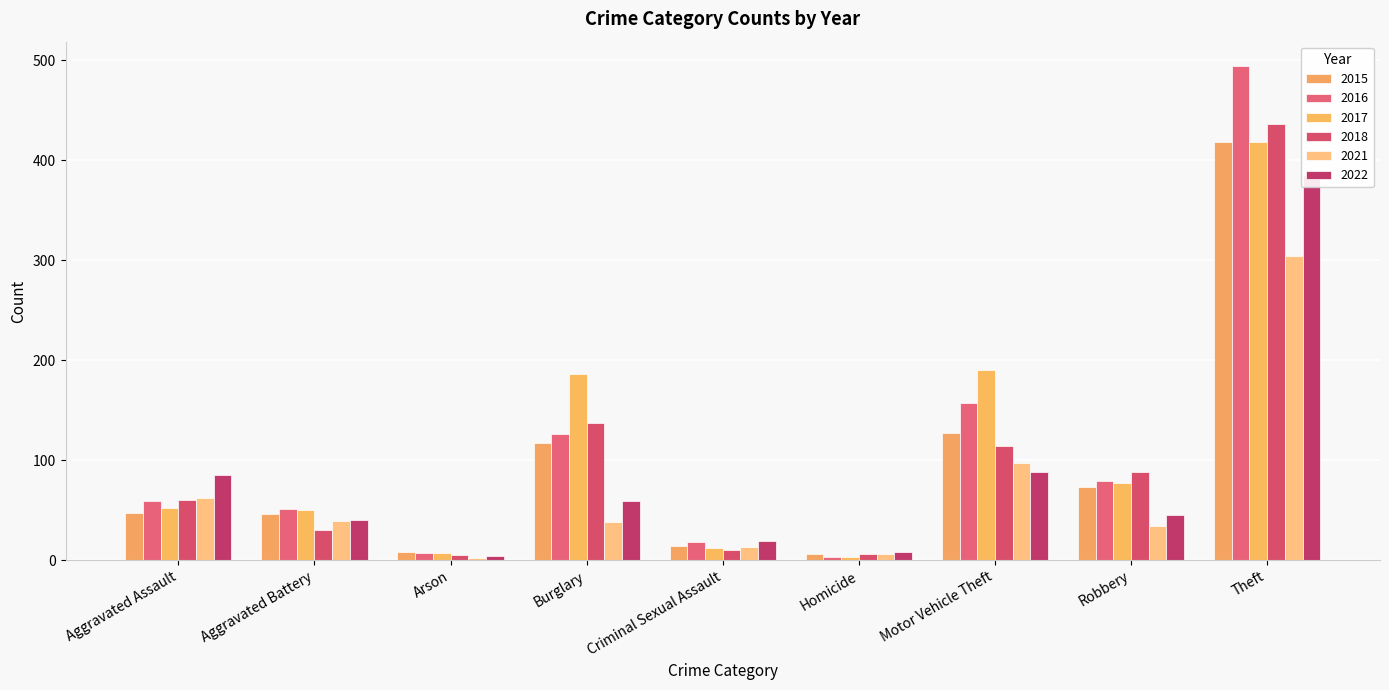

Is it true that 2017 equals 12 at Arson?

False